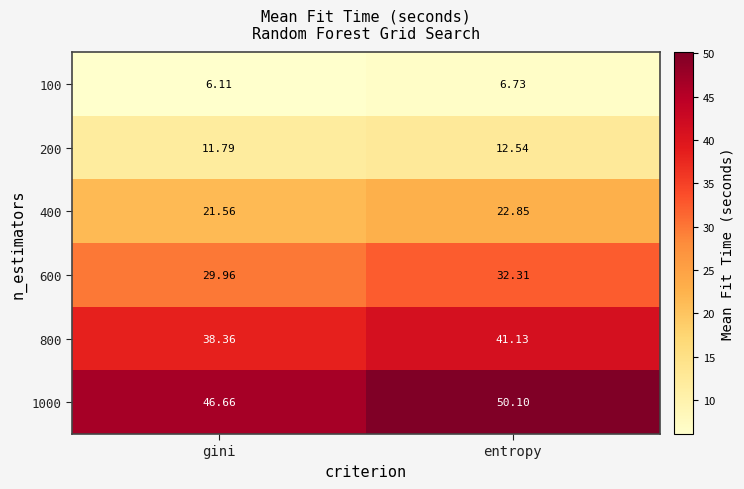

At which category is the sum across all series the highest?

entropy